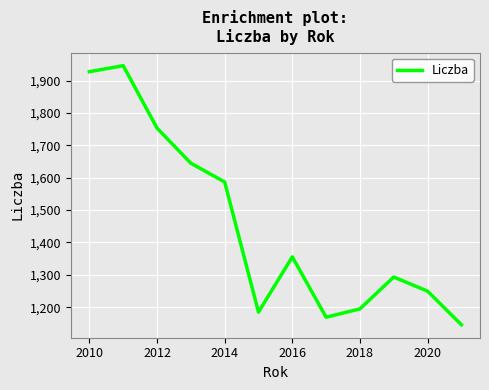

What is the average value?

1454.2